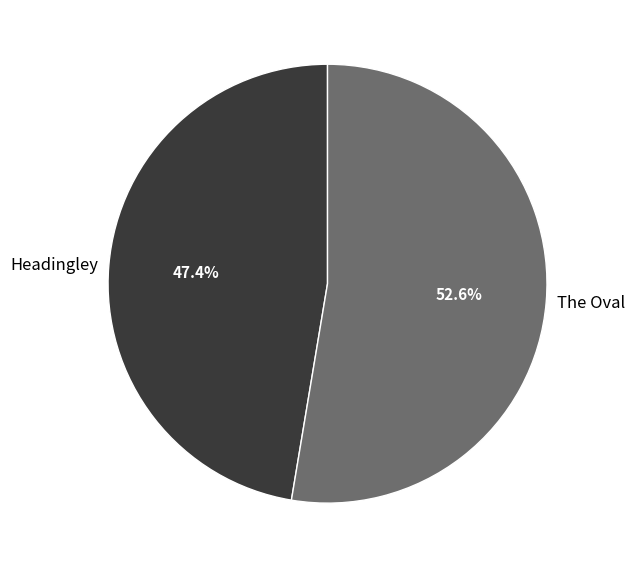

Which slice is the smallest?

Headingley